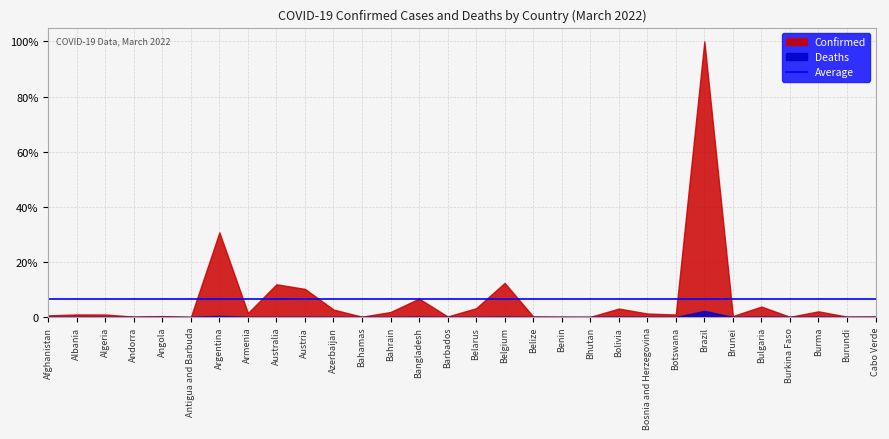

Where is the first local minimum for Confirmed?

Andorra